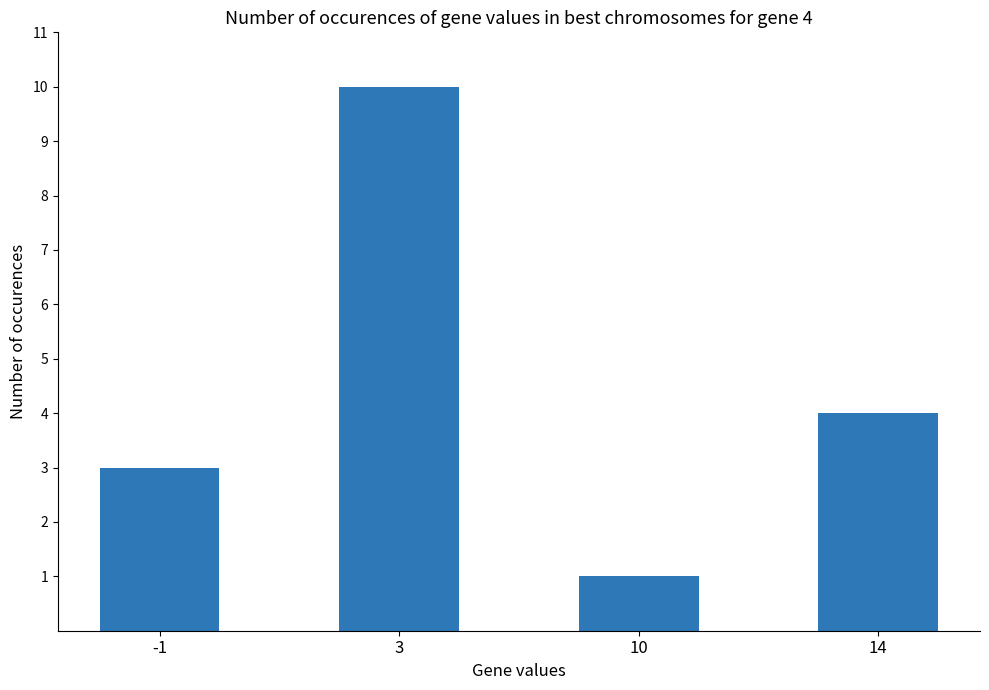

What is the value of the 3rd bar from the left?

1